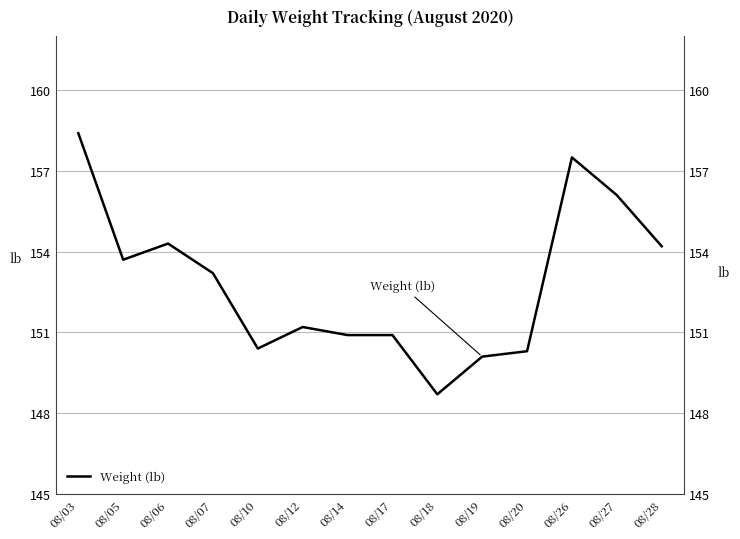

Rank the categories by value from highest to lowest.

08/03, 08/26, 08/27, 08/06, 08/28, 08/05, 08/07, 08/12, 08/14, 08/17, 08/10, 08/20, 08/19, 08/18